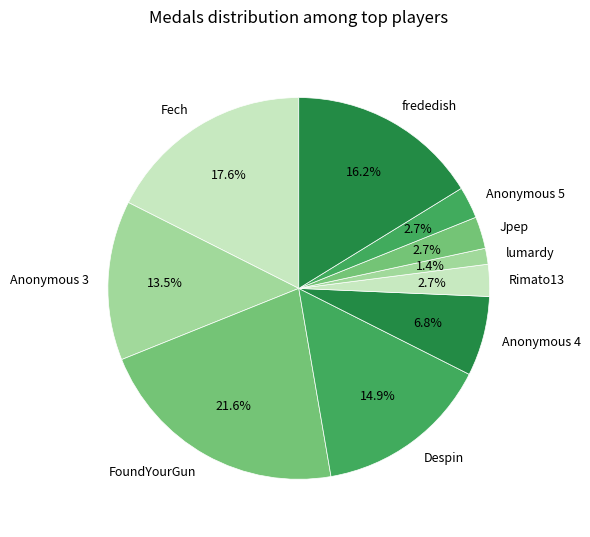

Is it true that Rimato13 is 3% of the pie?

True